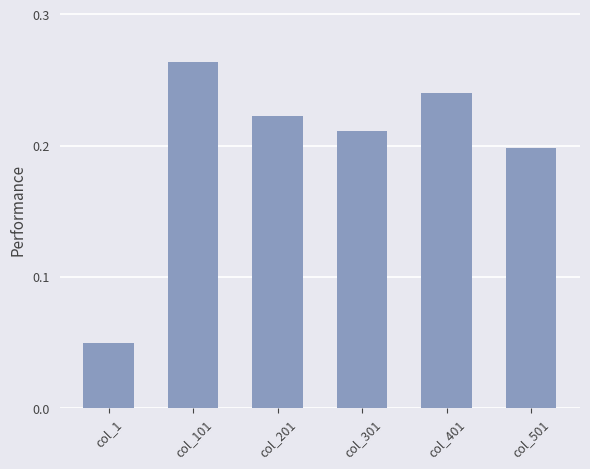

Is it true that the value at col_501 is 0.1?

False